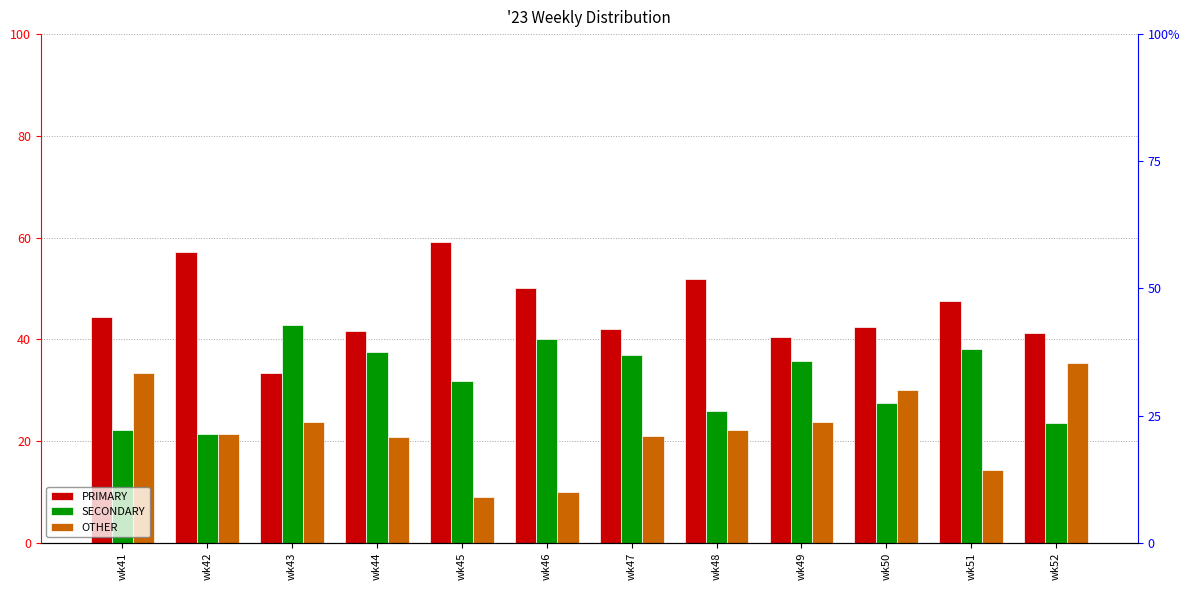

At which label does OTHER first exceed 22?

wk41